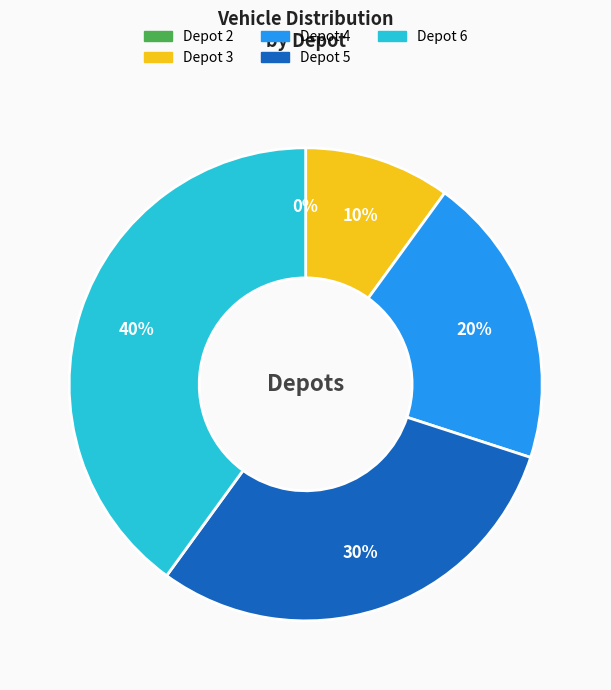

What is the change in value from Depot 3 to Depot 6?

+3